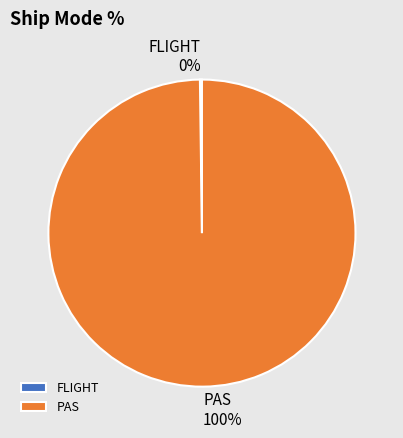

Is it true that PAS is 100% of the pie?

True